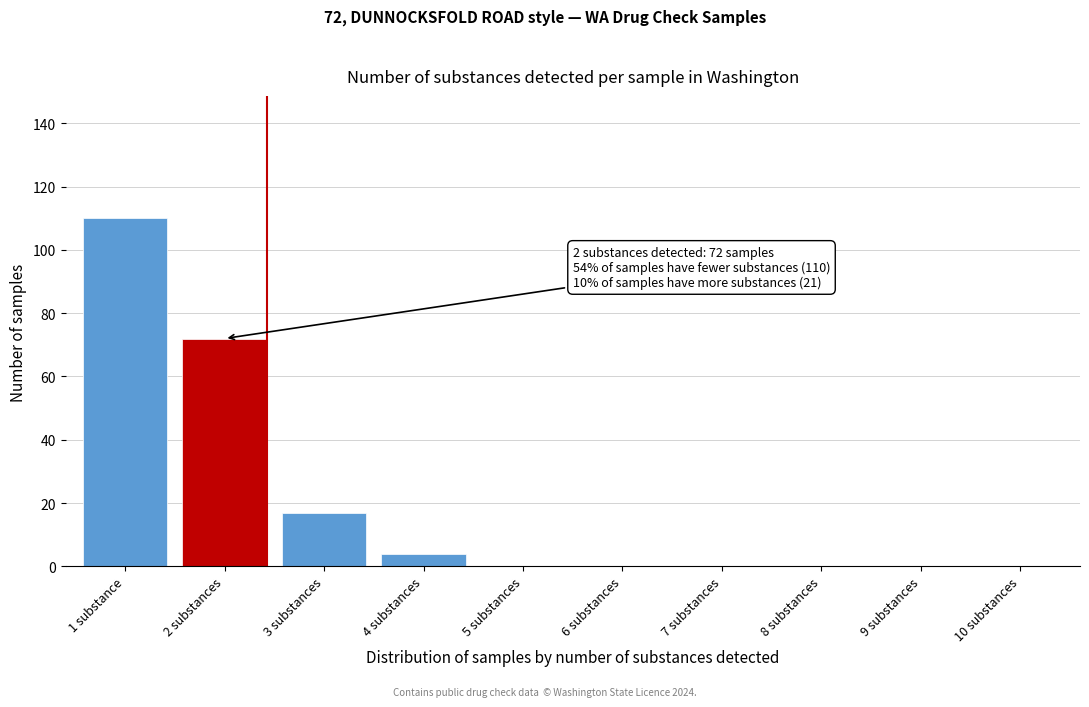

Reading left to right, extract all data points from this chart.

1 substance=110	2 substances=72	3 substances=17	4 substances=4	5 substances=0	6 substances=0	7 substances=0	8 substances=0	9 substances=0	10 substances=0